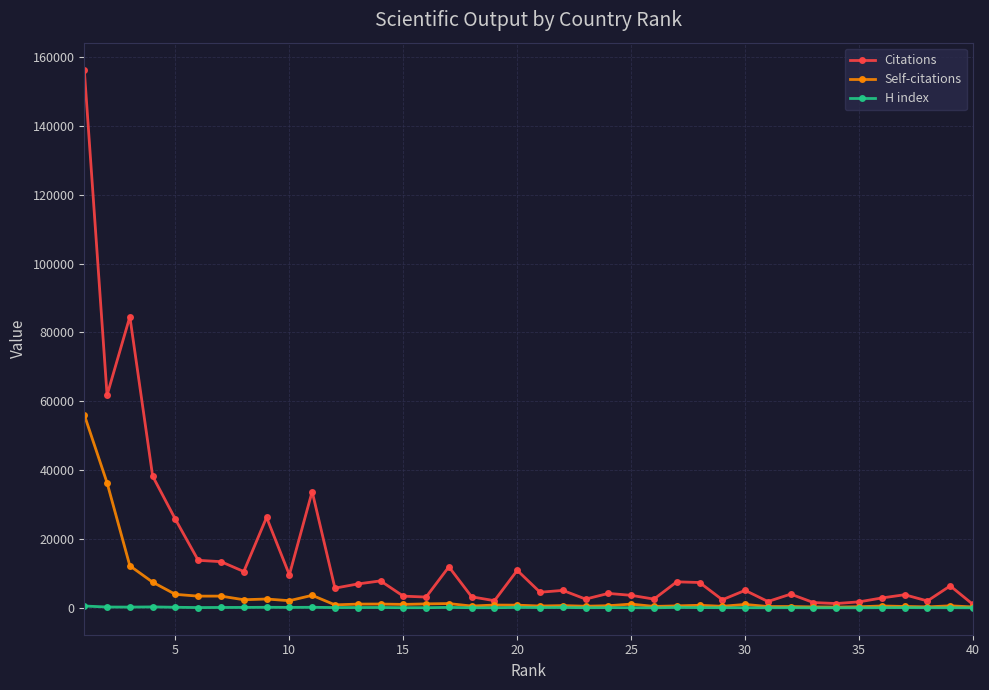

What is the maximum value for Citations?

156311